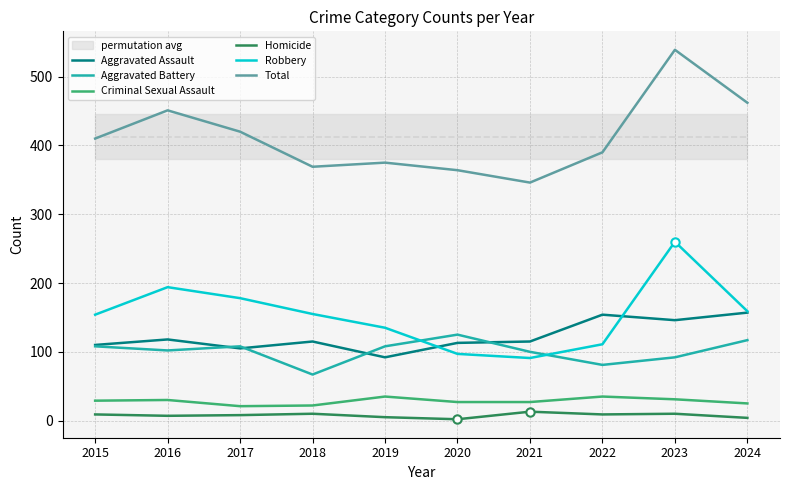

At which category does Aggravated Assault reach its first local valley?

2017